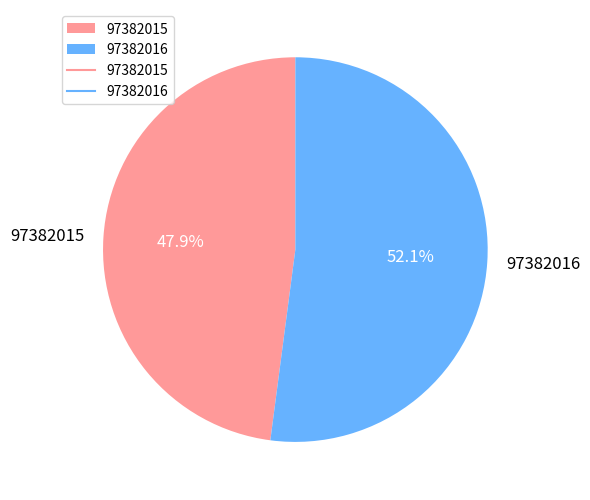

What is the smallest slice in the pie chart?

97382015